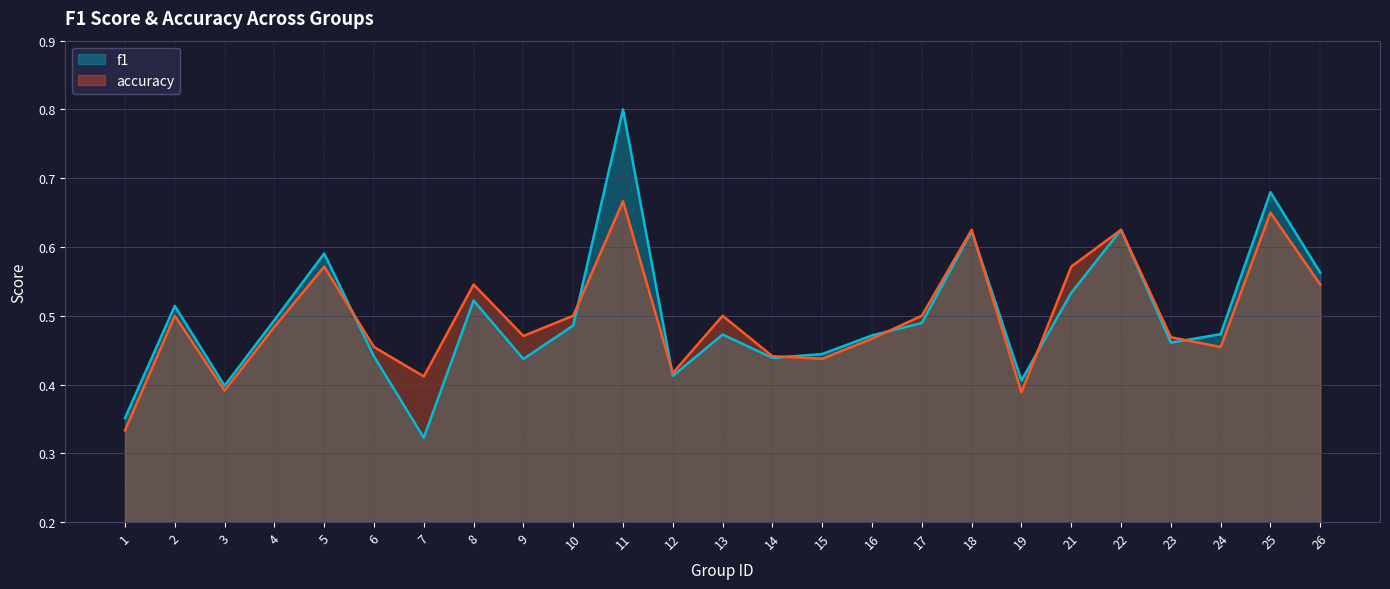

What is the total value across all series at 24?

0.9